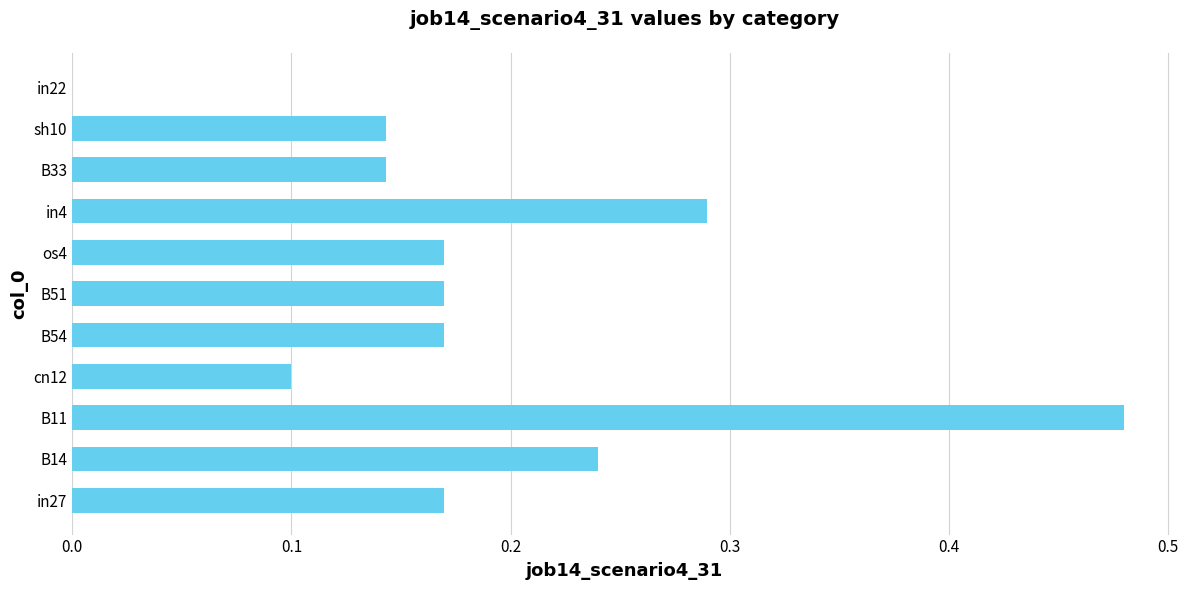

What is the sum of all values?

2.1